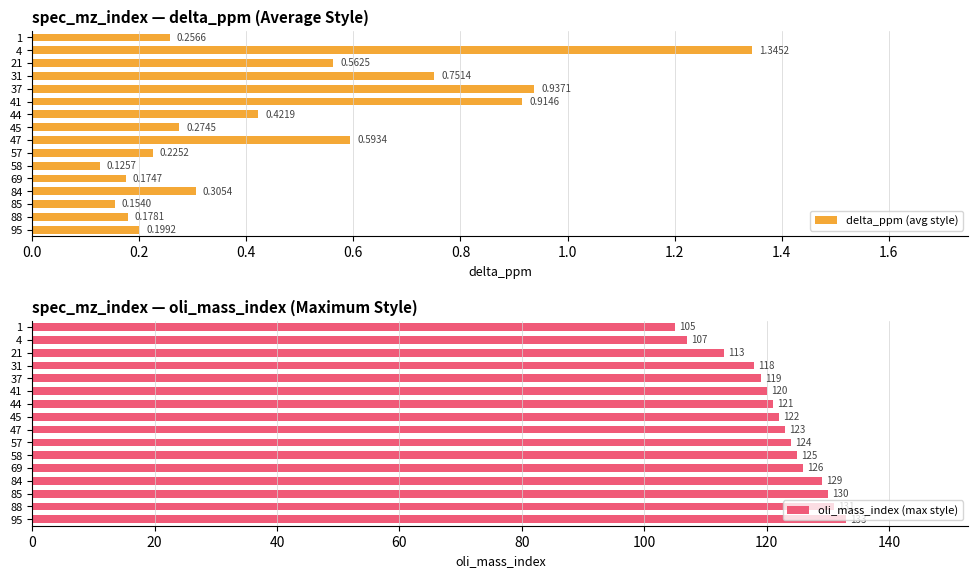

Rank the categories by delta_ppm (avg style) value from highest to lowest.

4, 37, 41, 31, 47, 21, 44, 84, 45, 1, 57, 95, 88, 69, 85, 58